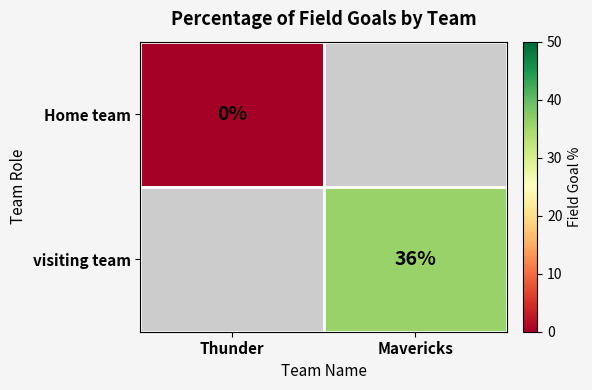

How many data points does each series have?

2